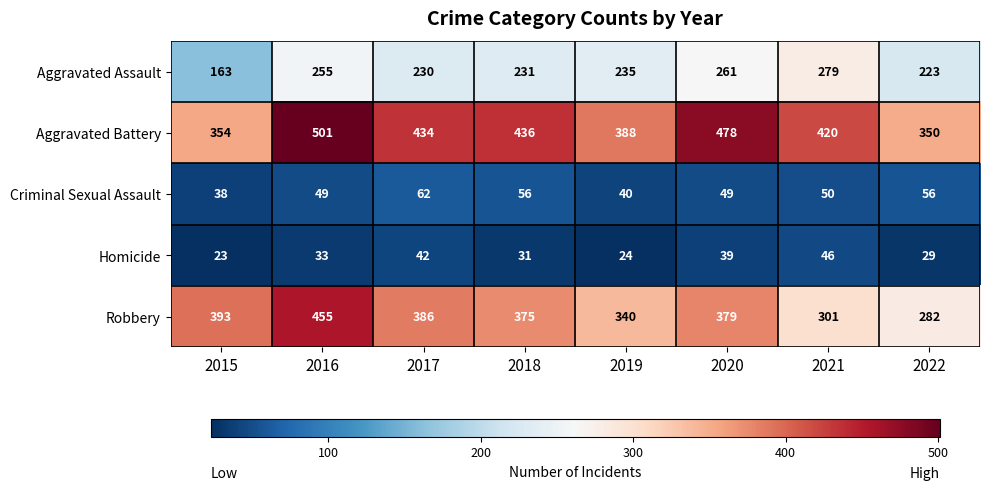

At how many categories does at least one series exceed 234?

8